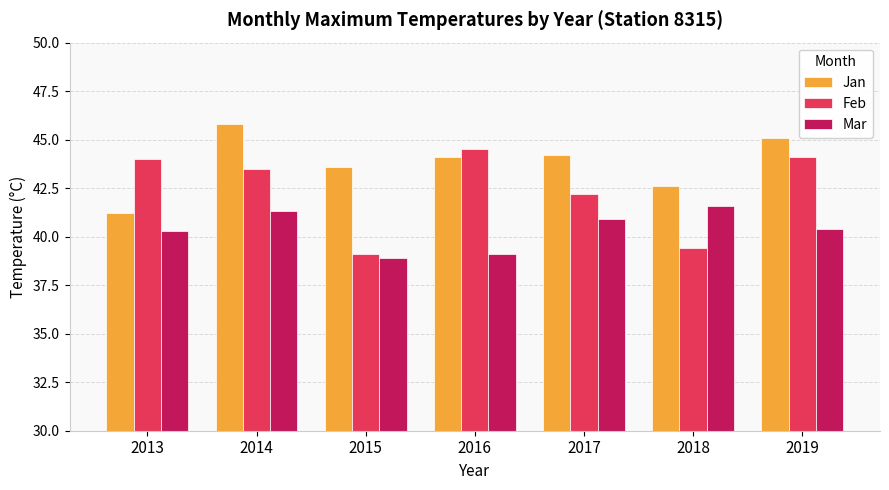

Count the number of data series in this chart.

3